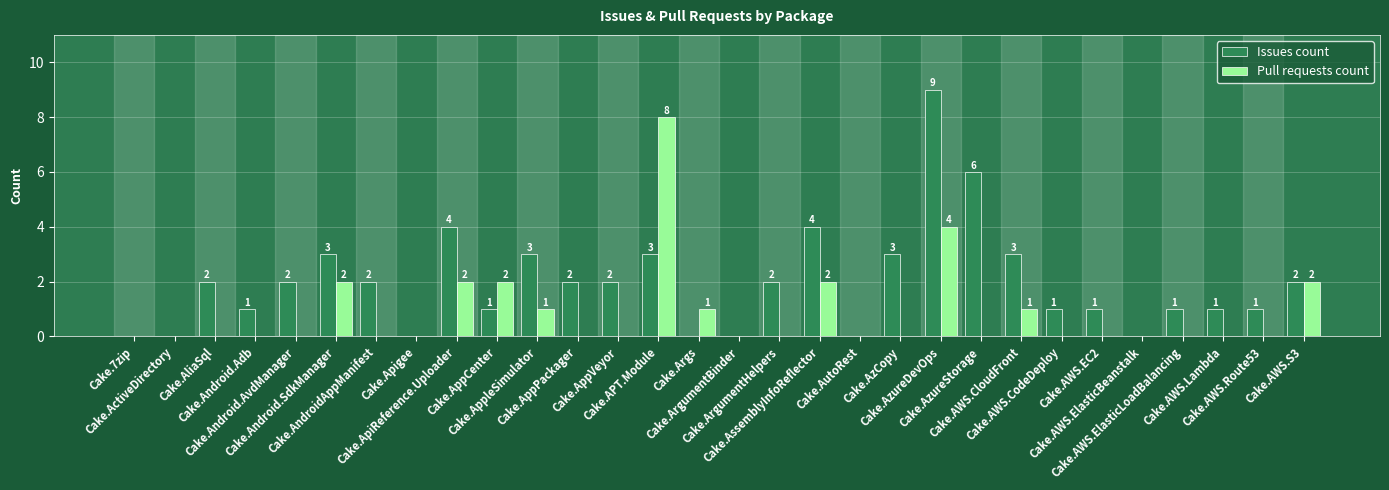

What are all the series names shown in the legend?

Issues count, Pull requests count